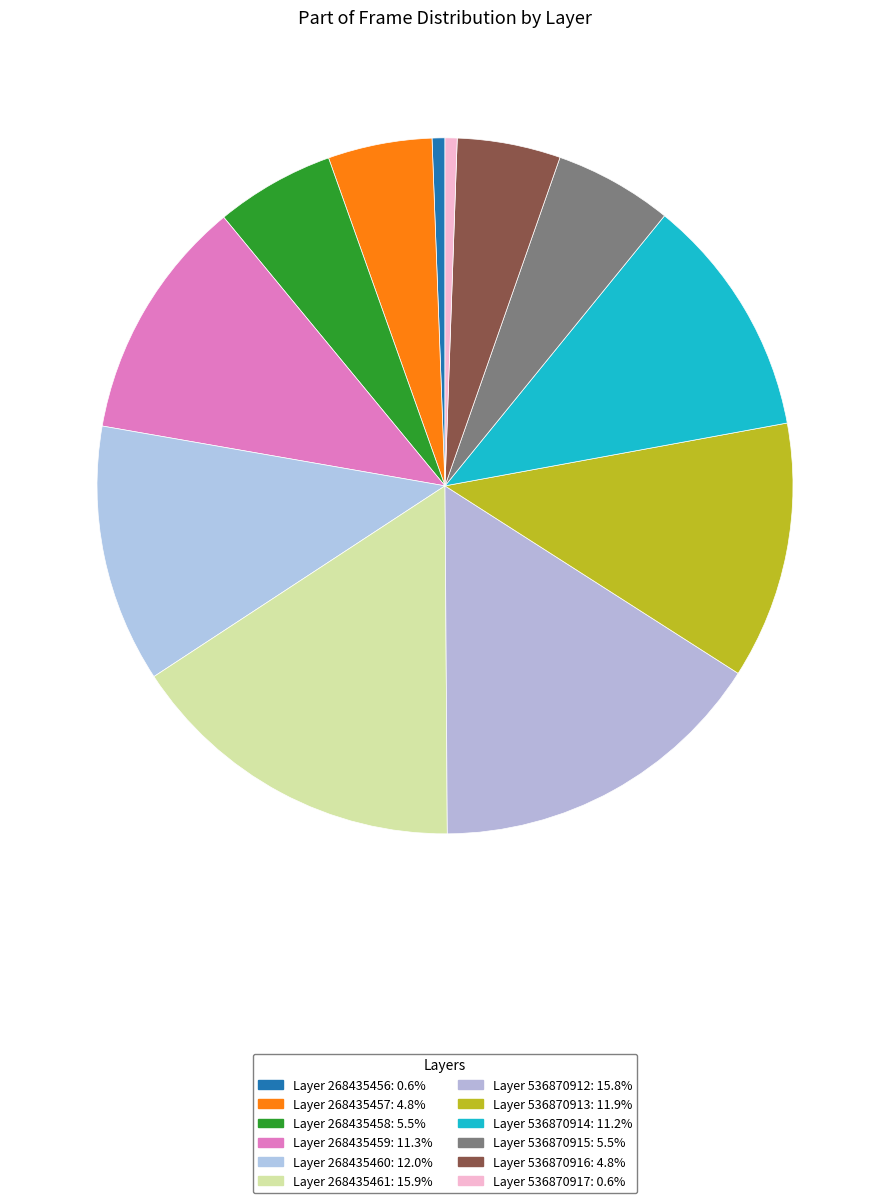

Rank the categories by value from lowest to highest.

536870917, 268435456, 536870916, 268435457, 536870915, 268435458, 536870914, 268435459, 536870913, 268435460, 536870912, 268435461